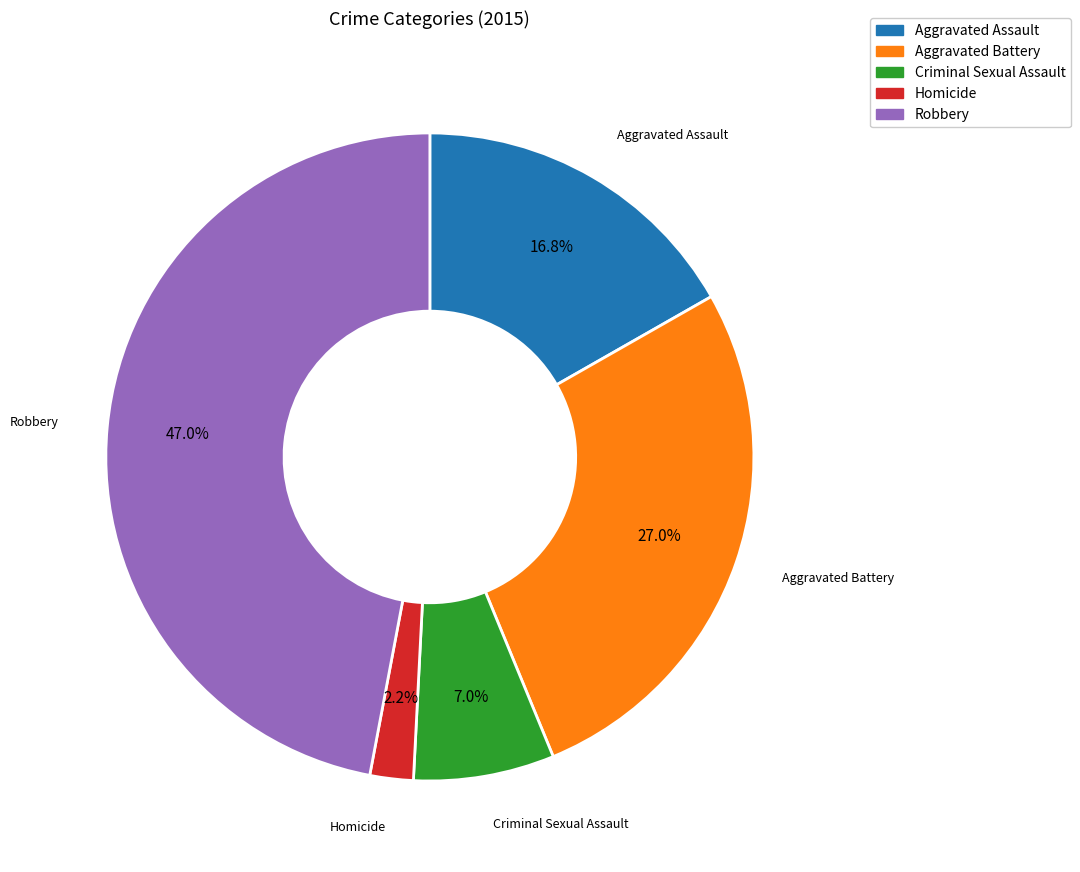

How many segments does this pie chart have?

5